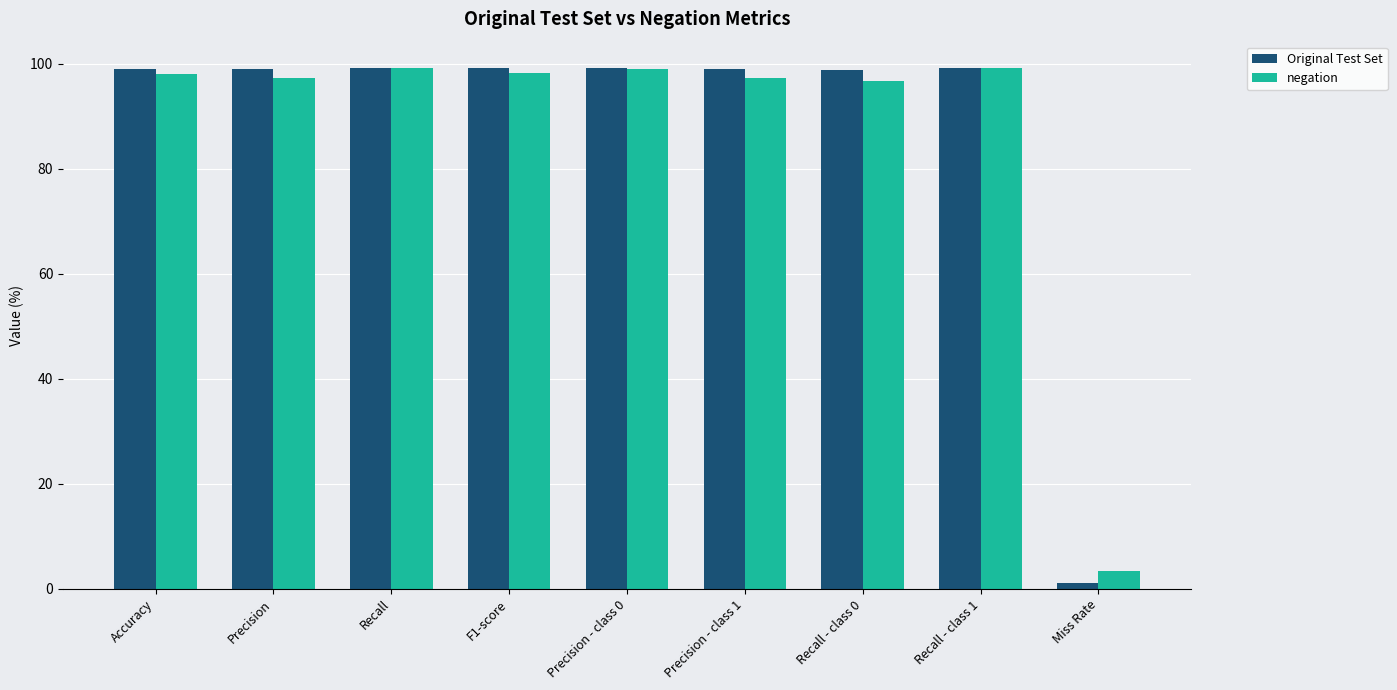

What is the highest value of the Original Test Set series?

99.2